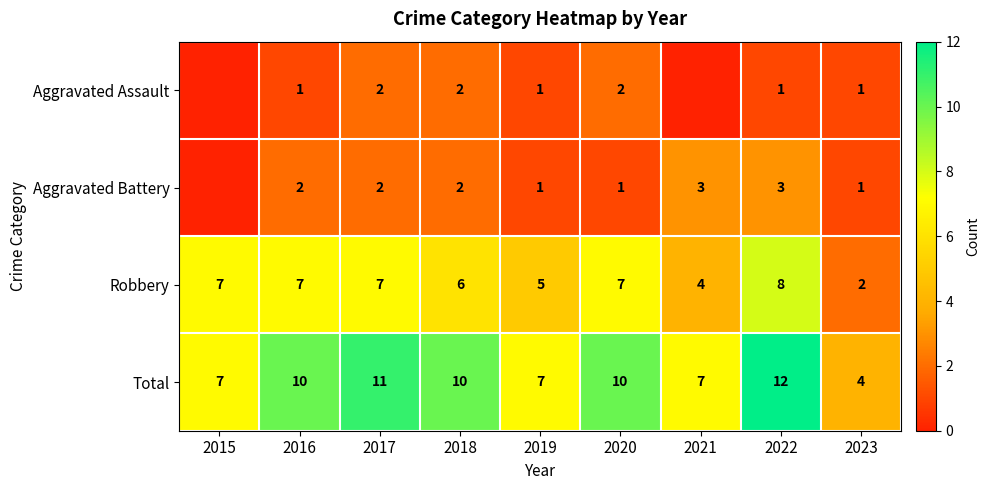

What is the difference between the highest and lowest values at 2020?

9